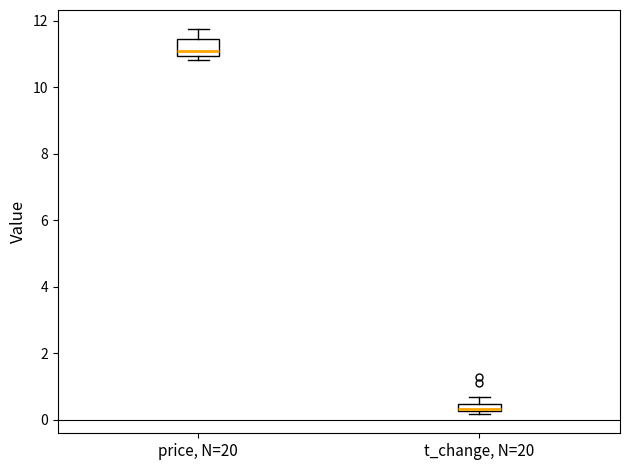

Where is the upper edge of the box for t_change, N=20 on the y-axis? The values are not printed on the chart, so give them approximately, as read against the axis.

0.4